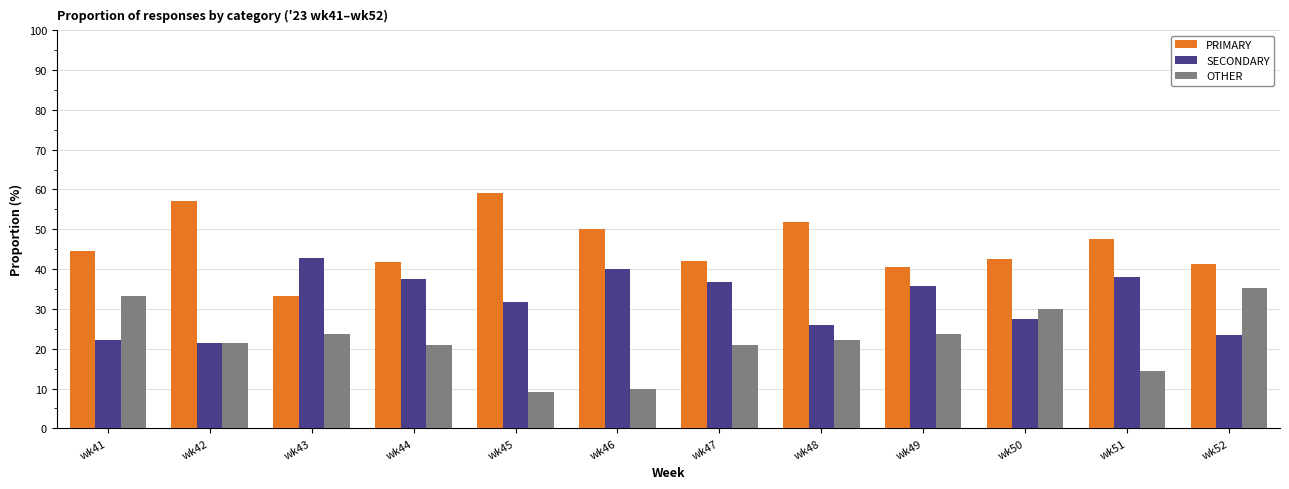

What value does the PRIMARY series have at wk50?

42.5